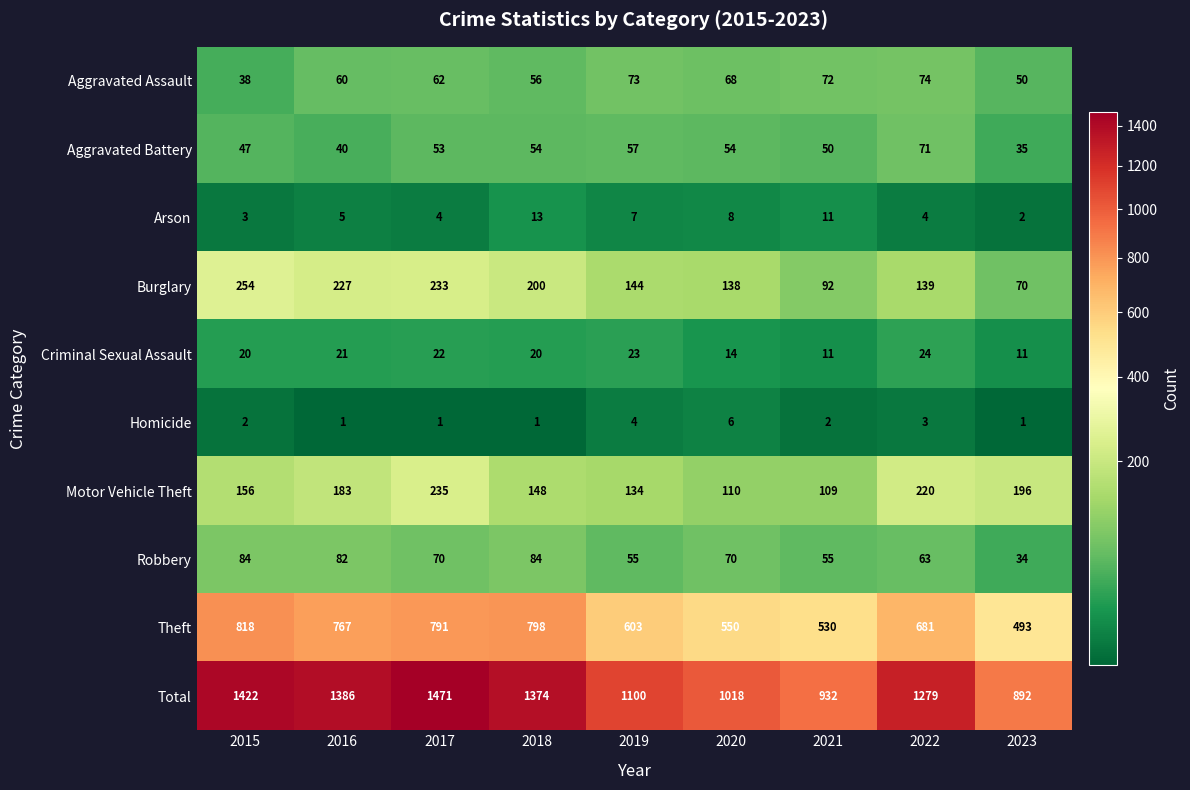

What value does the Burglary series have at 2022, to the nearest 10?

140